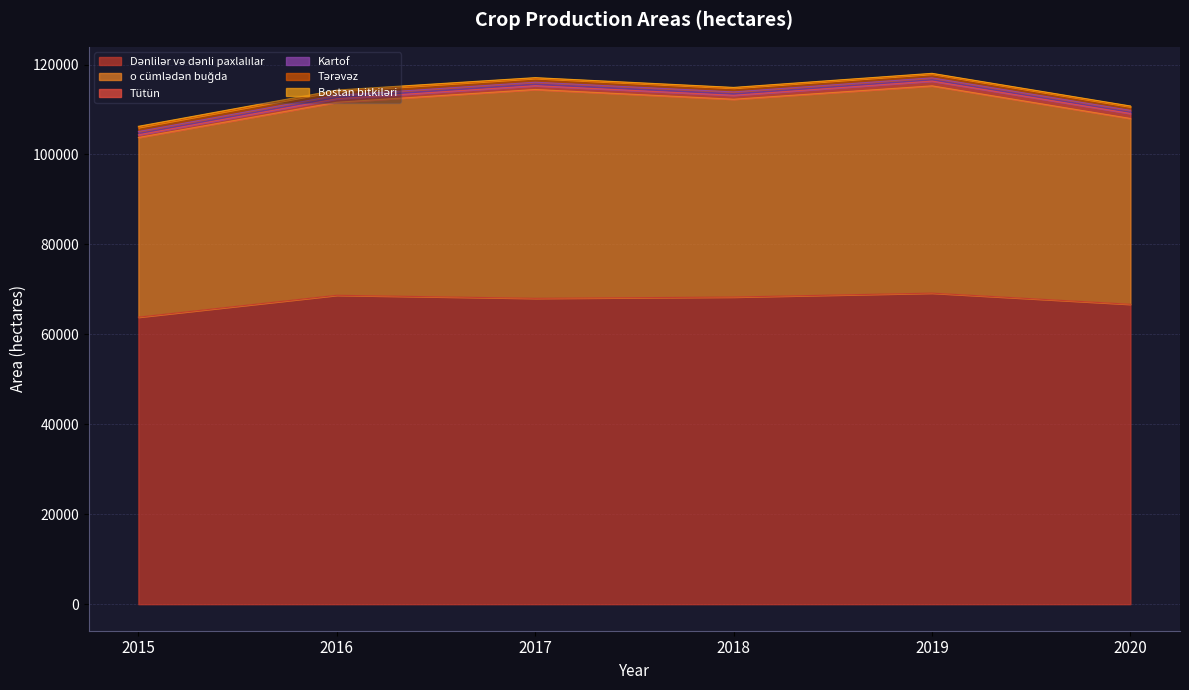

Which label corresponds to the largest value in the chart?

2019